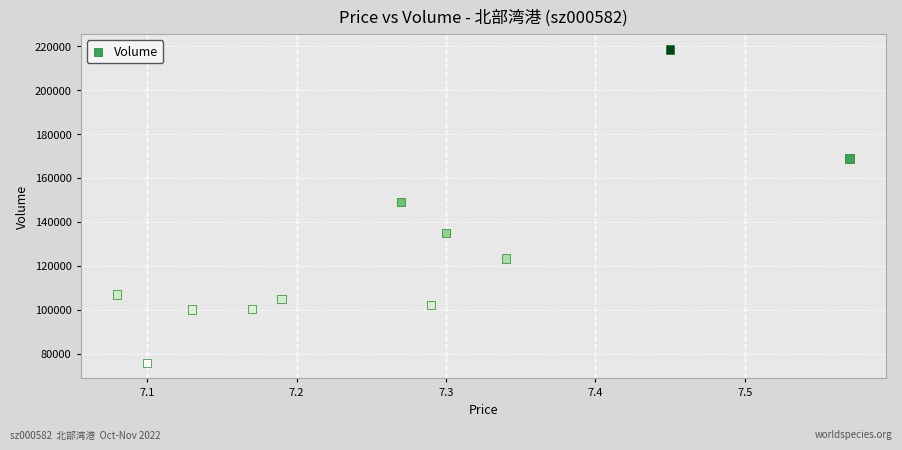

What is the range of Y values (max minus min)?

142585